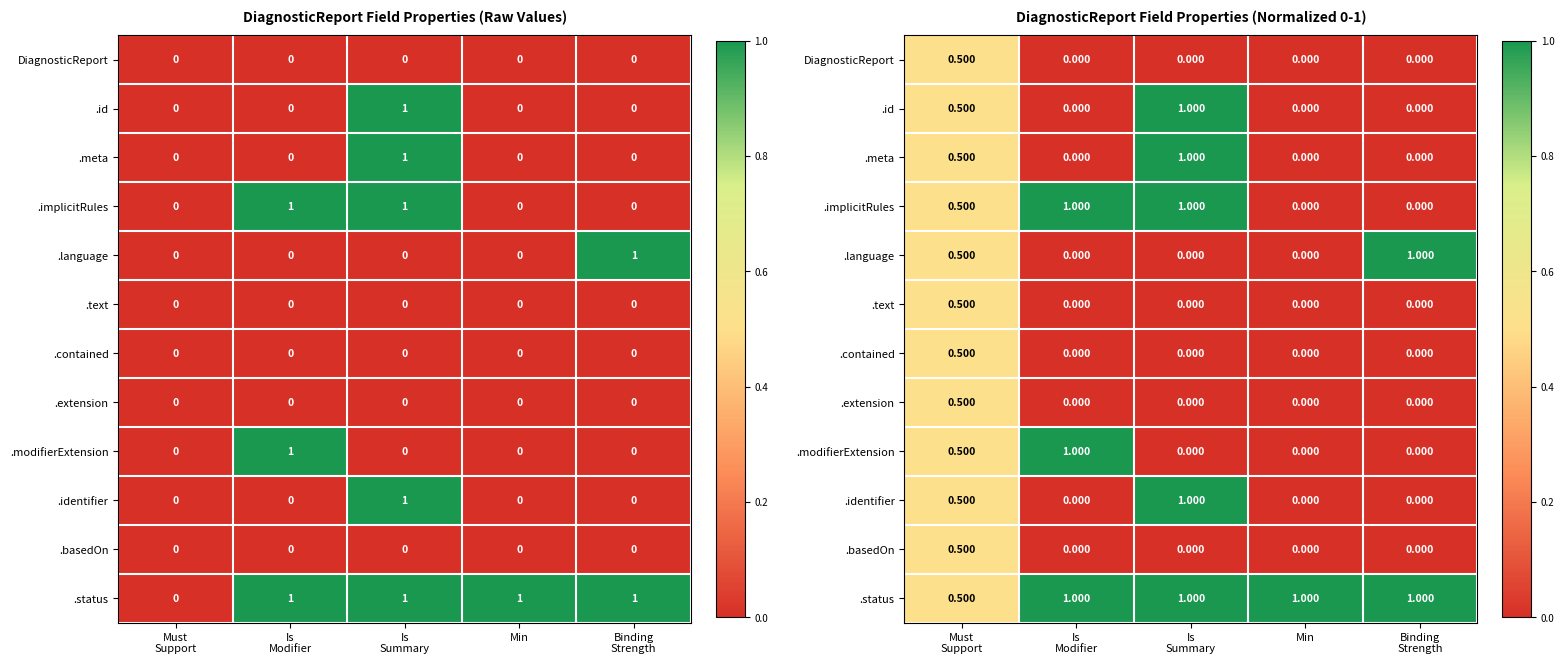

Is it true that .modifierExtension equals -0.3 at Binding Strength?

False